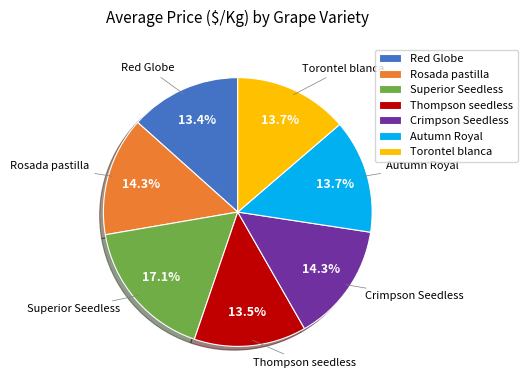

Between Crimpson Seedless and Thompson seedless, which is larger?

Crimpson Seedless